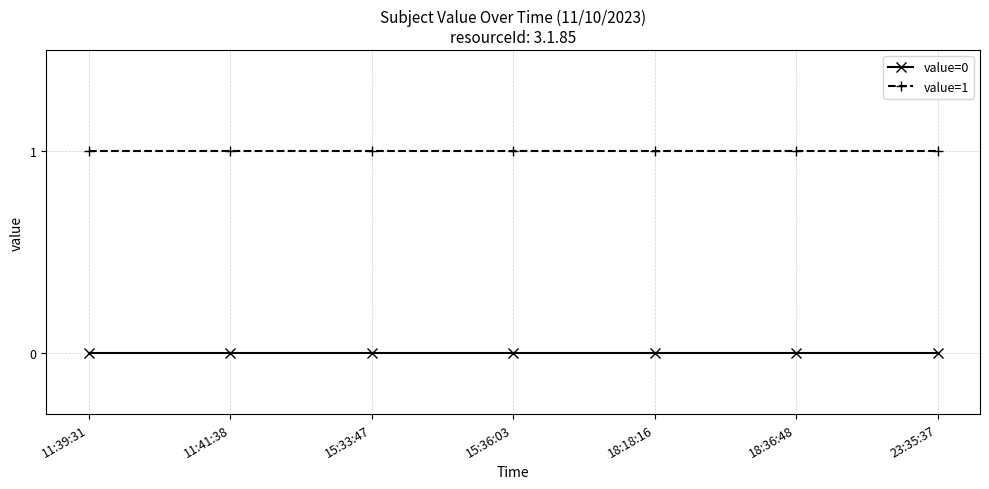

True or false: value=1 and value=0 cross at least once.

False